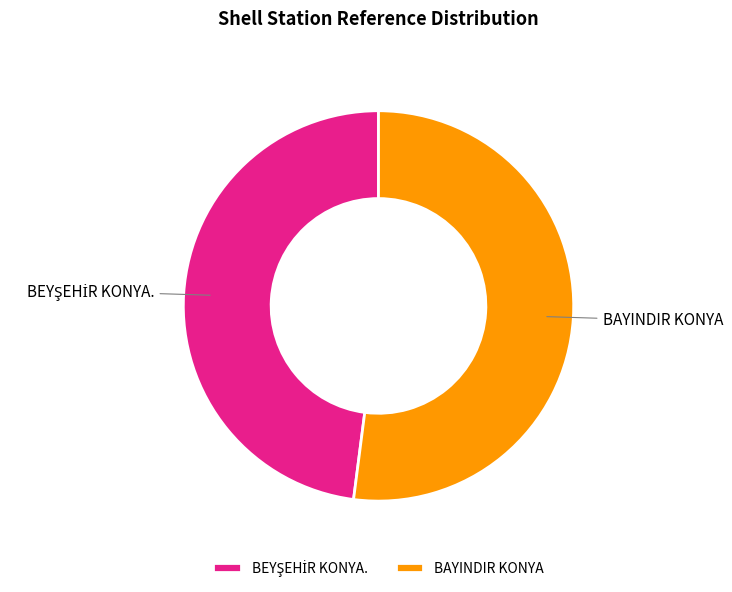

Which slice represents more than half of the pie?

BAYINDIR KONYA